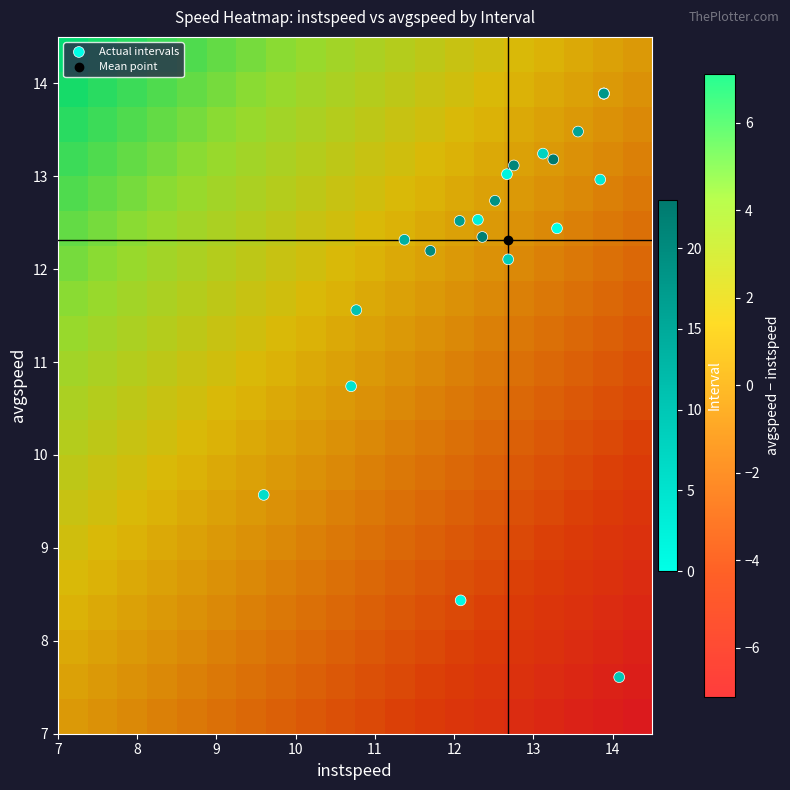

What is the maximum value shown in the chart?

13.9